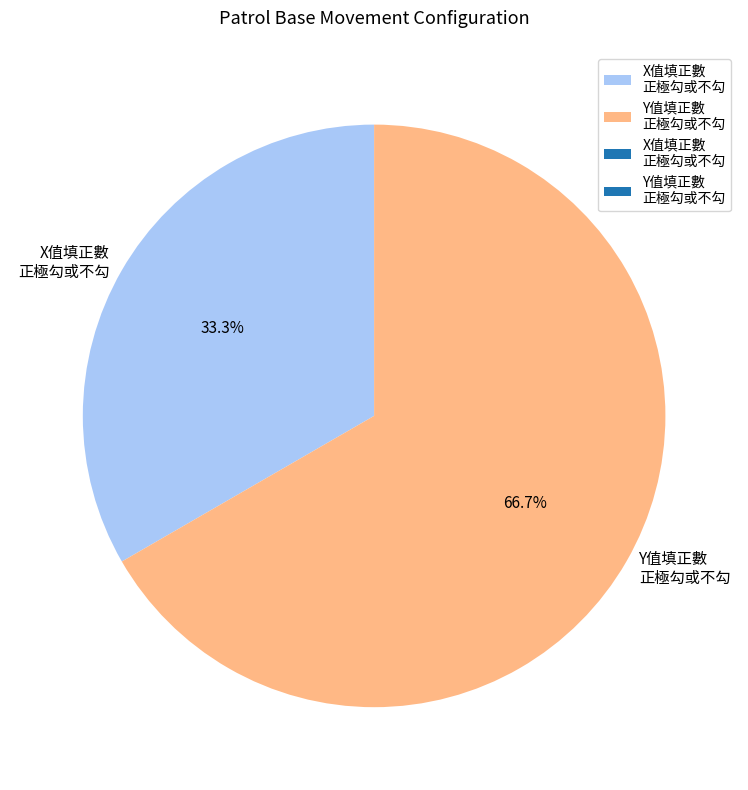

Combined, what portion of the pie is X值填正數 正極勾或不勾 and Y值填正數 正極勾或不勾?

100.0%